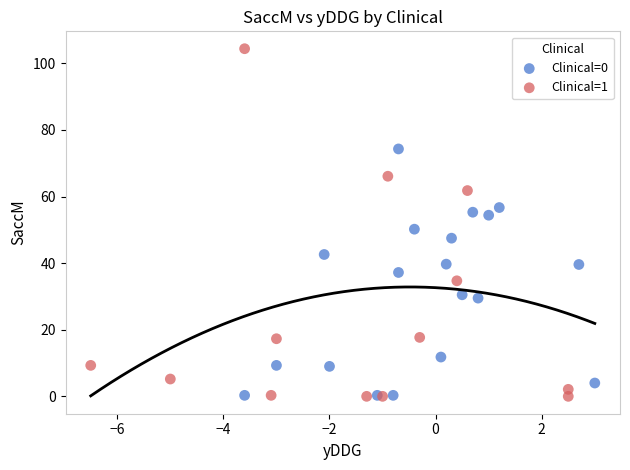

Which series has the largest Y range (max minus min)?

Clinical=1